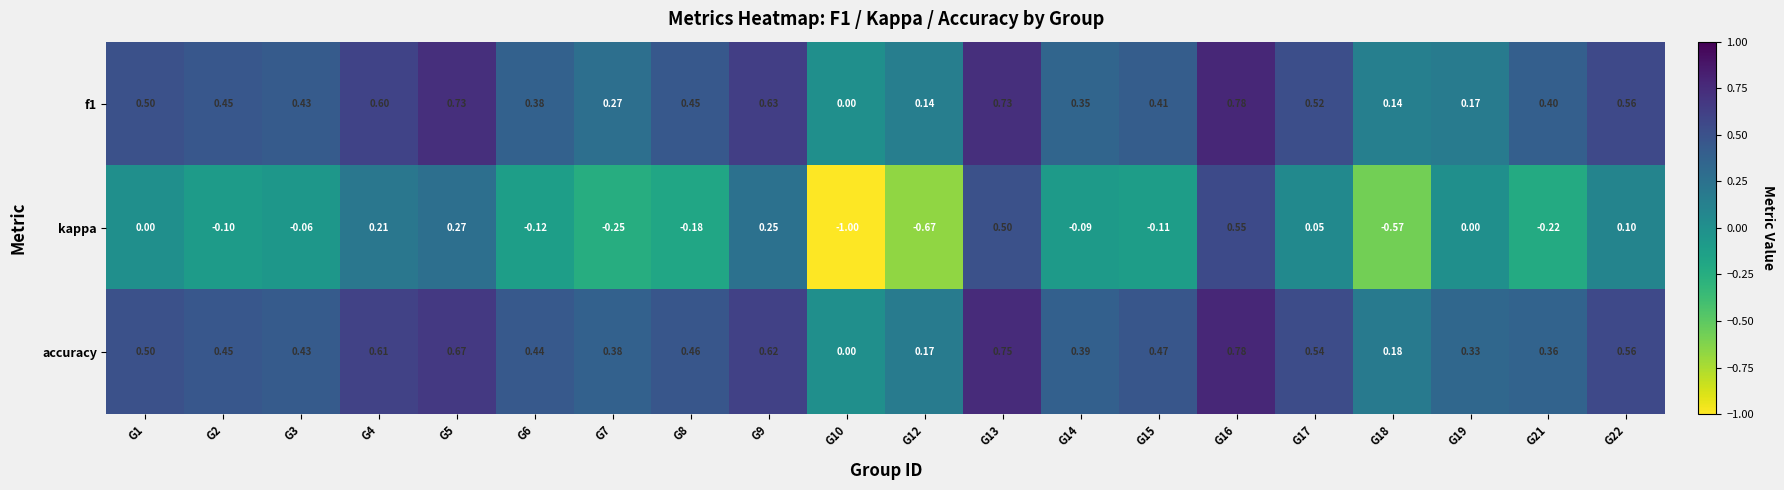

Which series changed the most between G10 and G22?

kappa